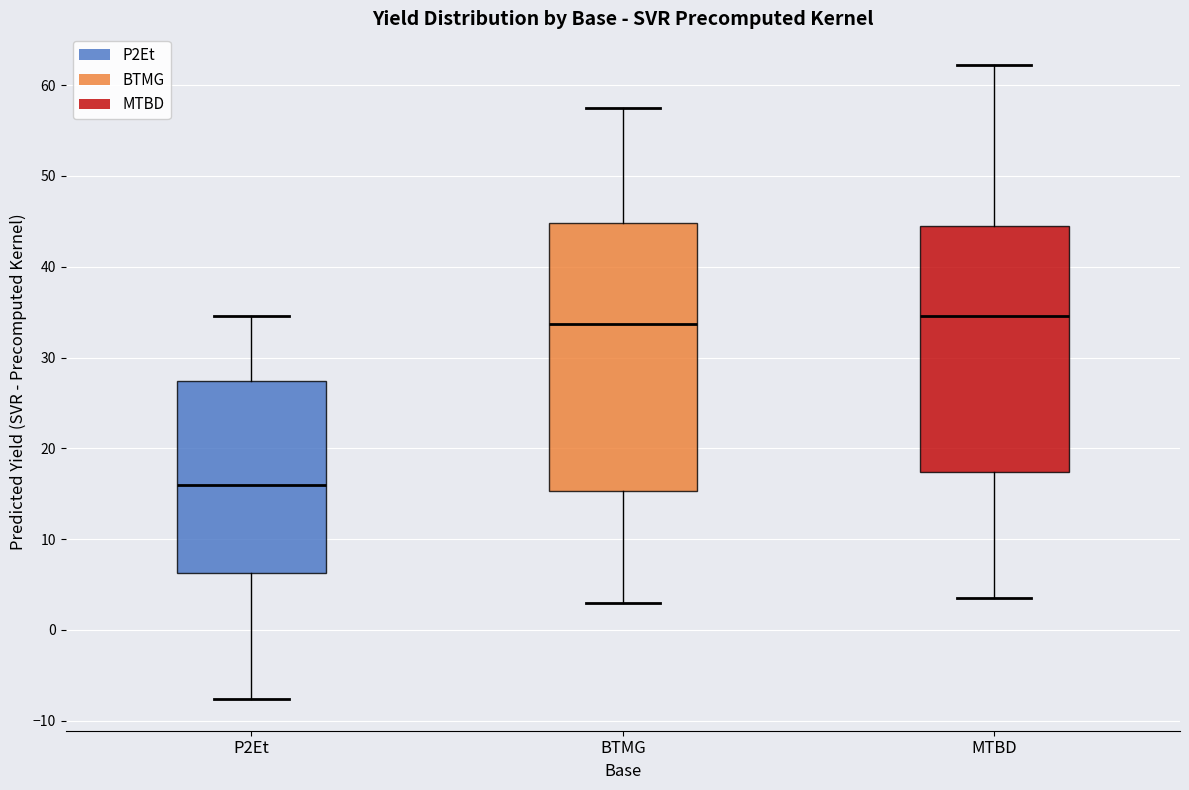

Where is the upper edge of the box for MTBD on the y-axis? The values are not printed on the chart, so give them approximately, as read against the axis.

44